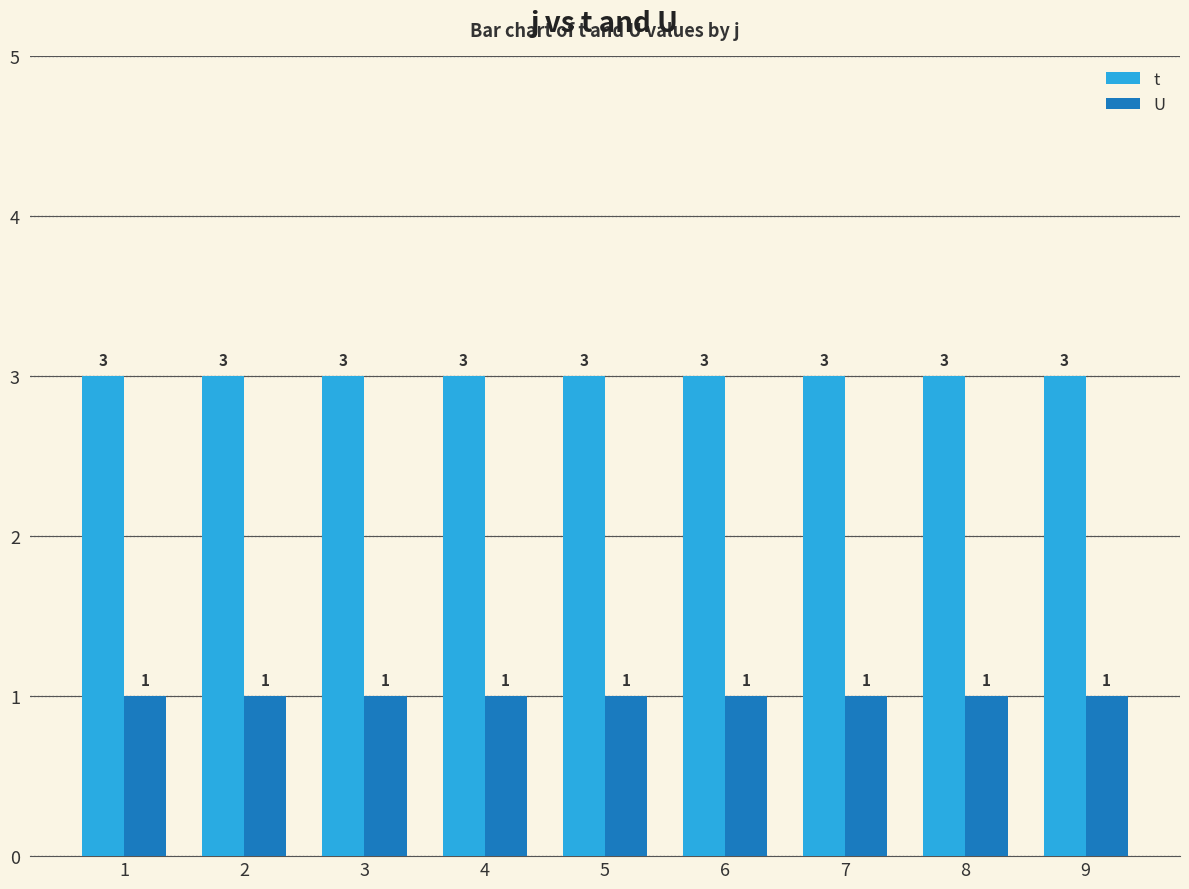

True or false: U has a value of 1 at 6.

True